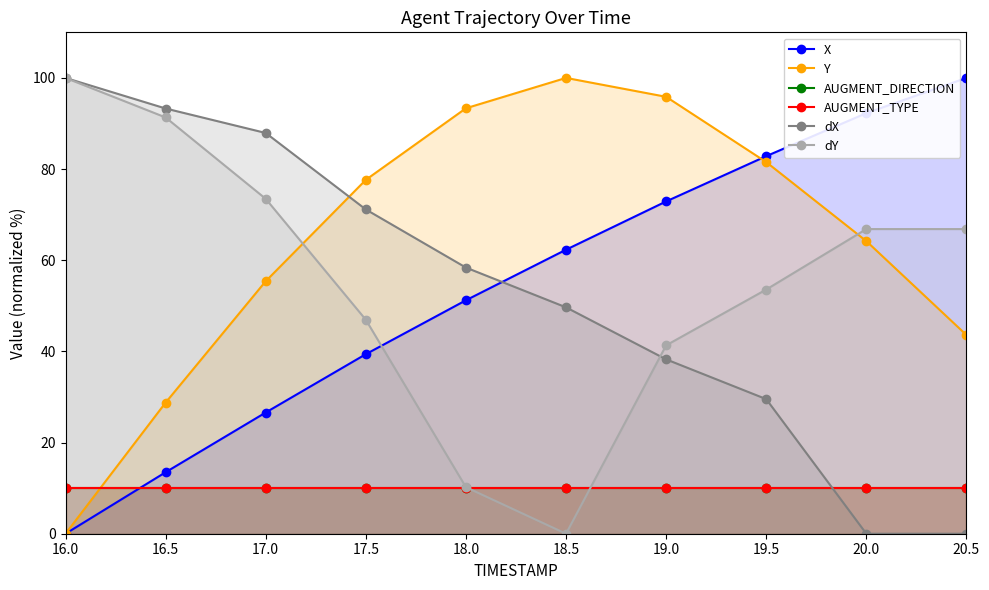

What is the difference between the highest and lowest values at 16.5?

83.3